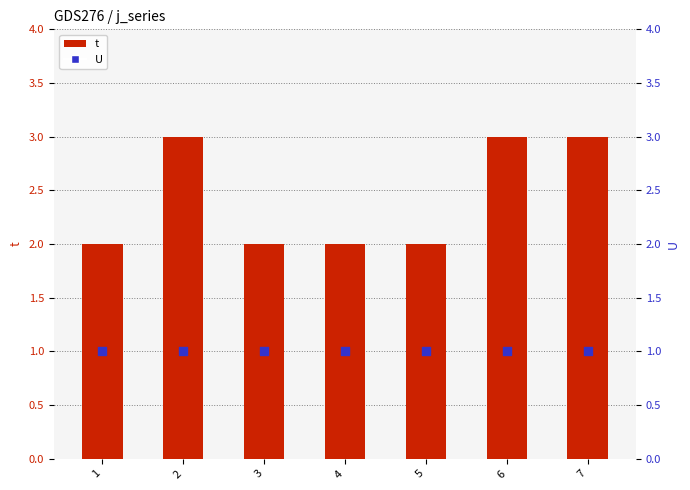

Is the value of U at 7 greater than the value of t at 3?

No